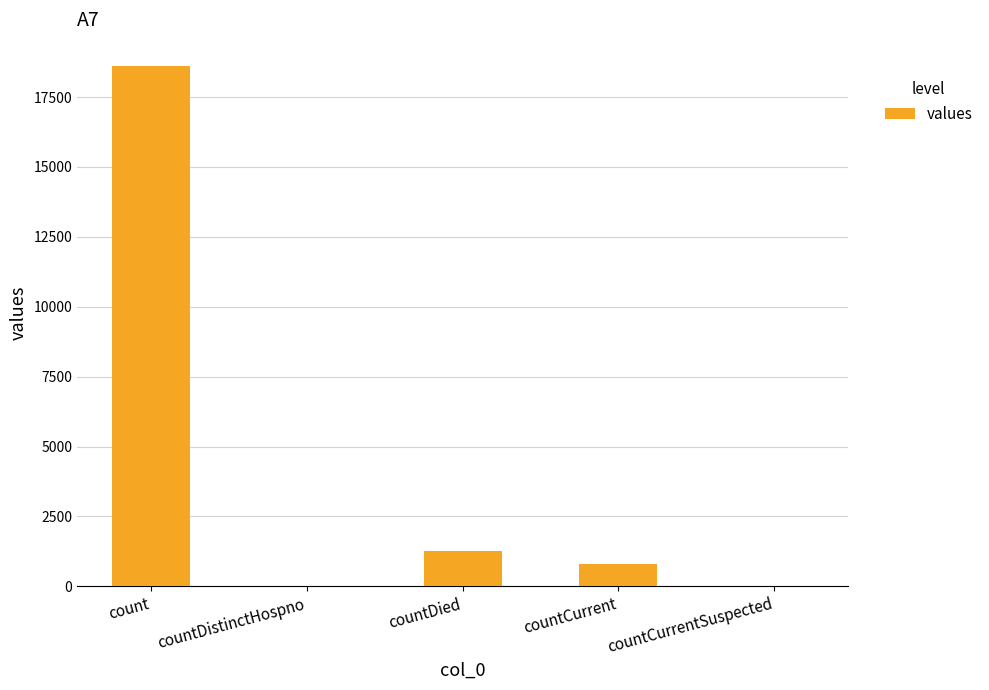

Reading left to right, transcribe all the data shown in this chart.

count=18615	countDistinctHospno=0	countDied=1250	countCurrent=789	countCurrentSuspected=0